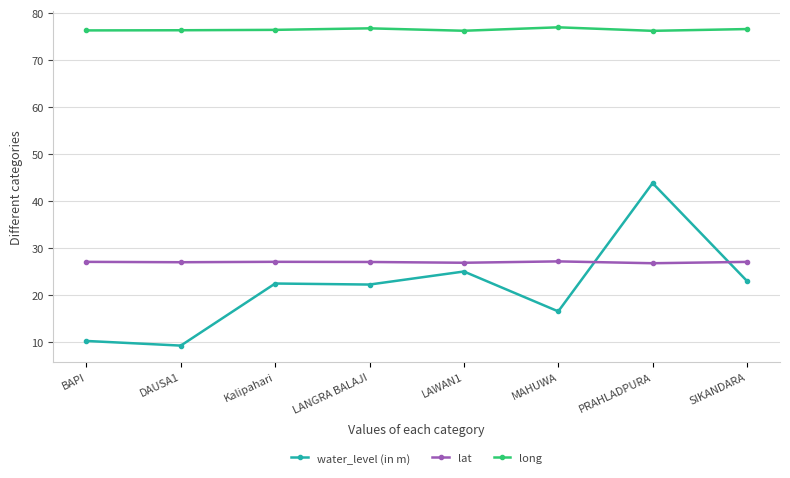

What is the value of the long point at the 1st from the left?

76.3